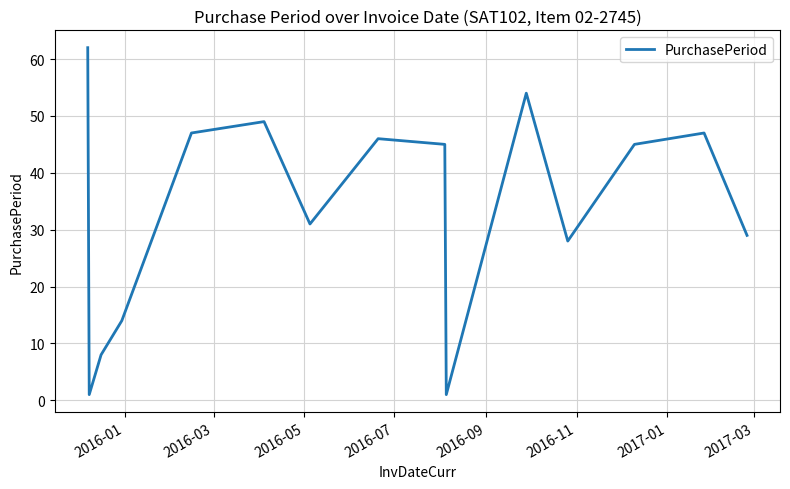

What is the difference between the maximum and minimum values?

61